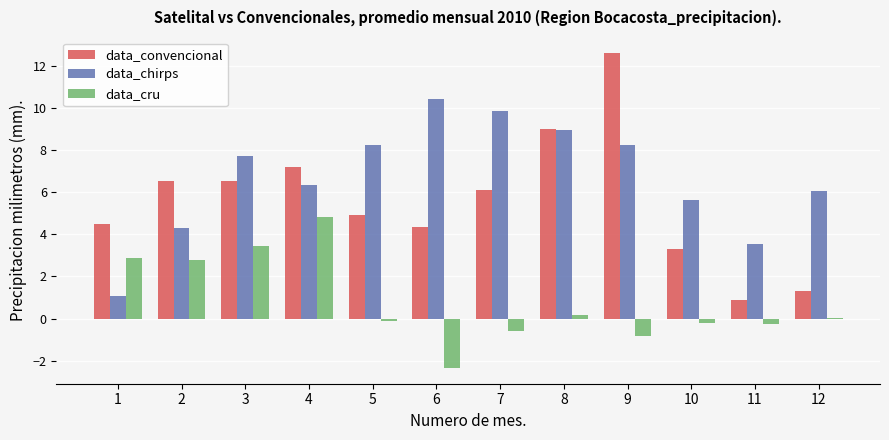

Between 4 and 8, which series saw the biggest shift?

data_cru